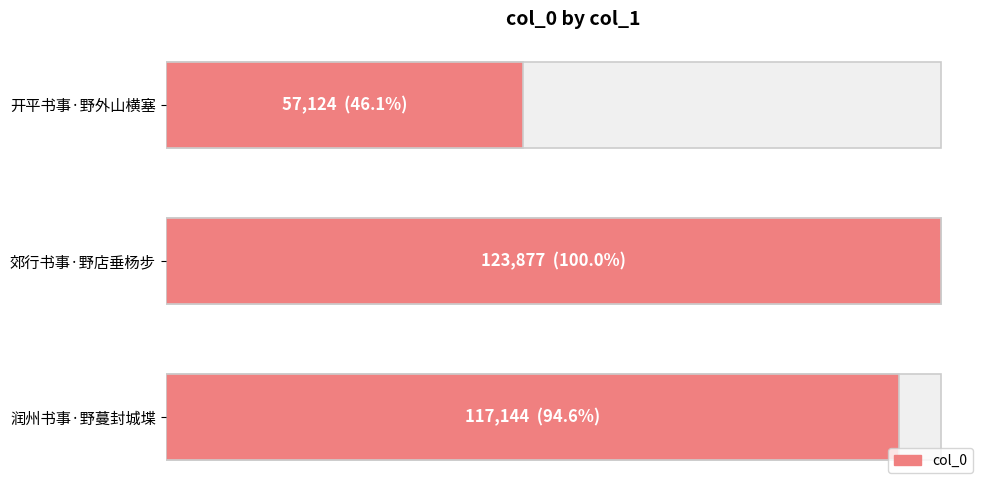

How many data points are above 117144?

1